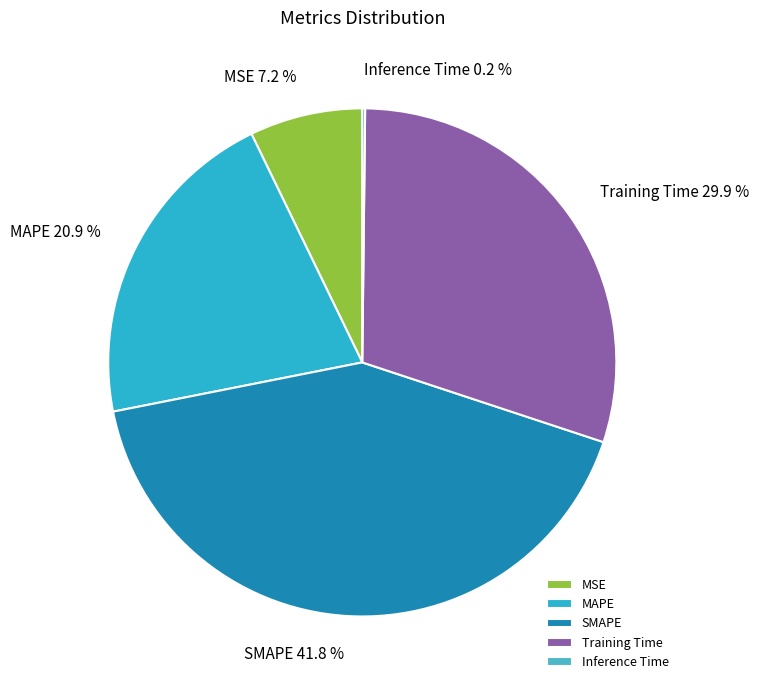

Is there a majority slice in this chart?

No